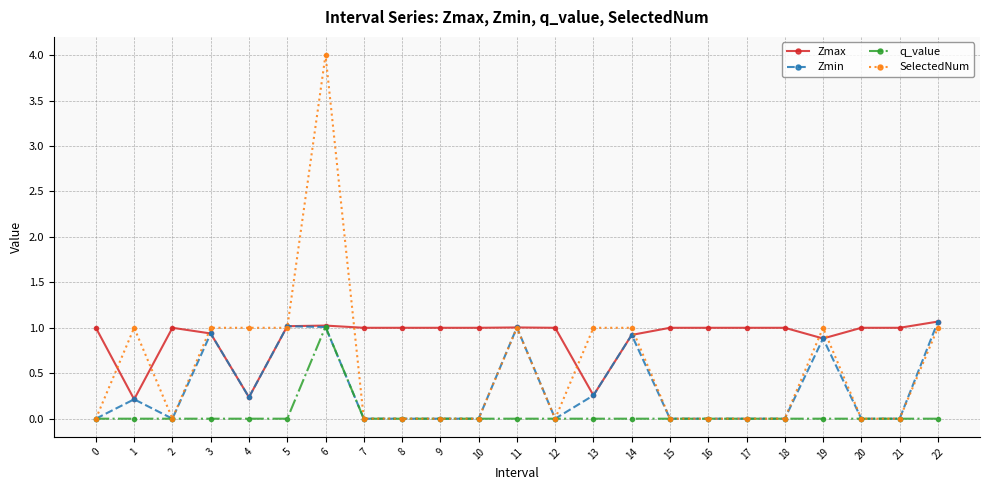

How many lines are shown in the chart?

4